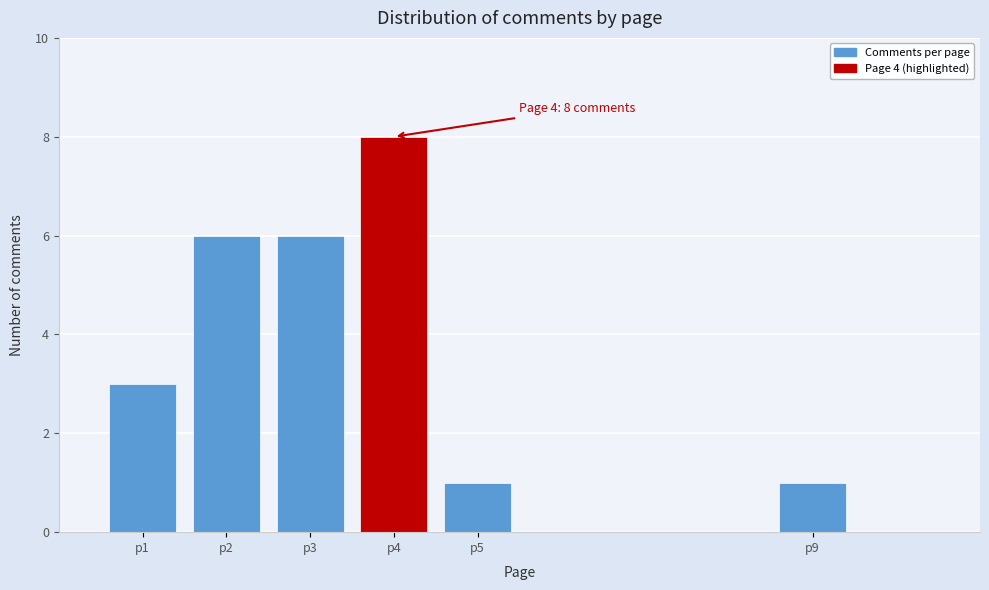

Reading left to right, what are all the values shown in this chart?

p1=3	p2=6	p3=6	p4=8	p5=1	p9=1